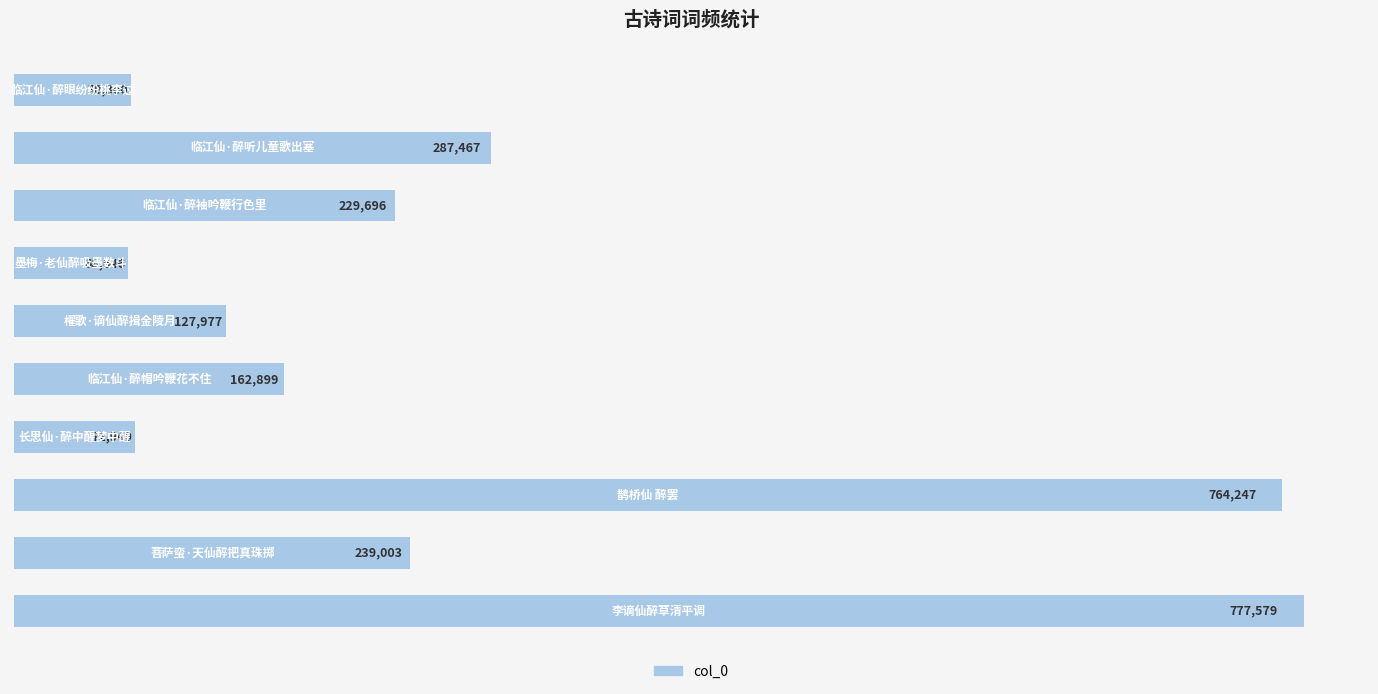

What is the difference between the maximum and minimum values?

708933